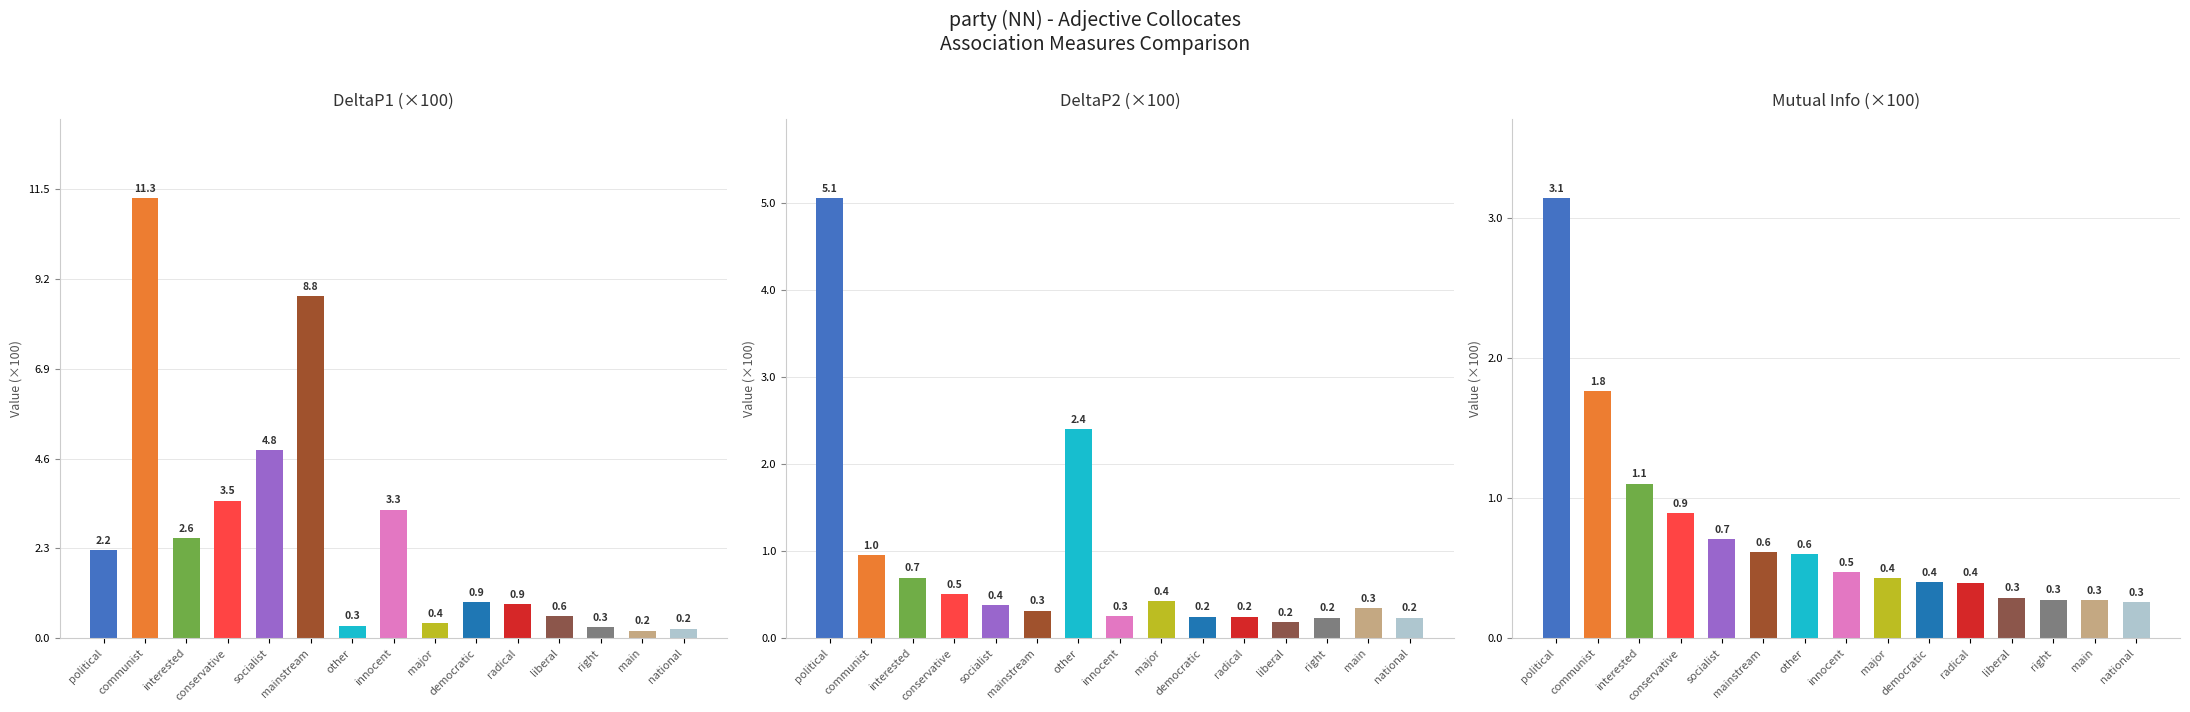

What is the maximum value for DeltaP2 (×100)?

5.1